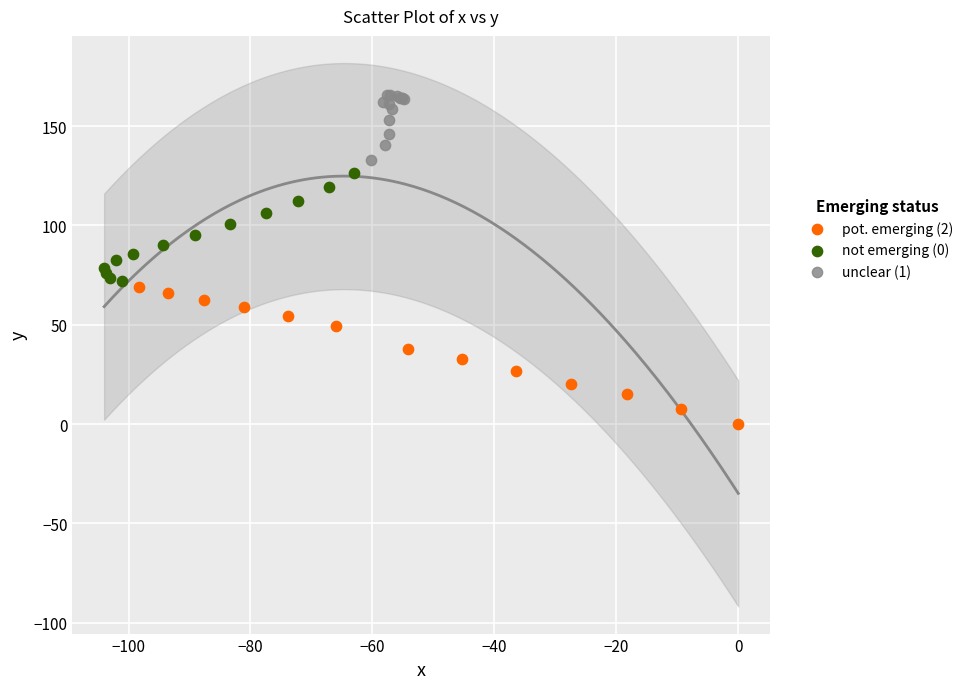

What are all the series names shown in the legend?

pot. emerging (2), not emerging (0), unclear (1)